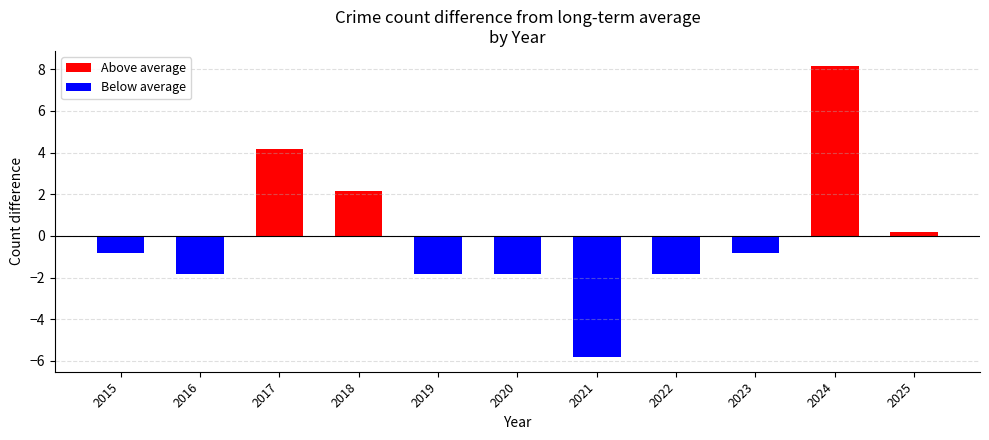

Reading left to right, extract all data points from this chart.

Above average: 2015=0.0	2016=0.0	2017=4.2	2018=2.2	2019=0.0	2020=0.0	2021=0.0	2022=0.0	2023=0.0	2024=8.2	2025=0.2
Below average: 2015=-0.8	2016=-1.8	2017=0.0	2018=0.0	2019=-1.8	2020=-1.8	2021=-5.8	2022=-1.8	2023=-0.8	2024=0.0	2025=0.0